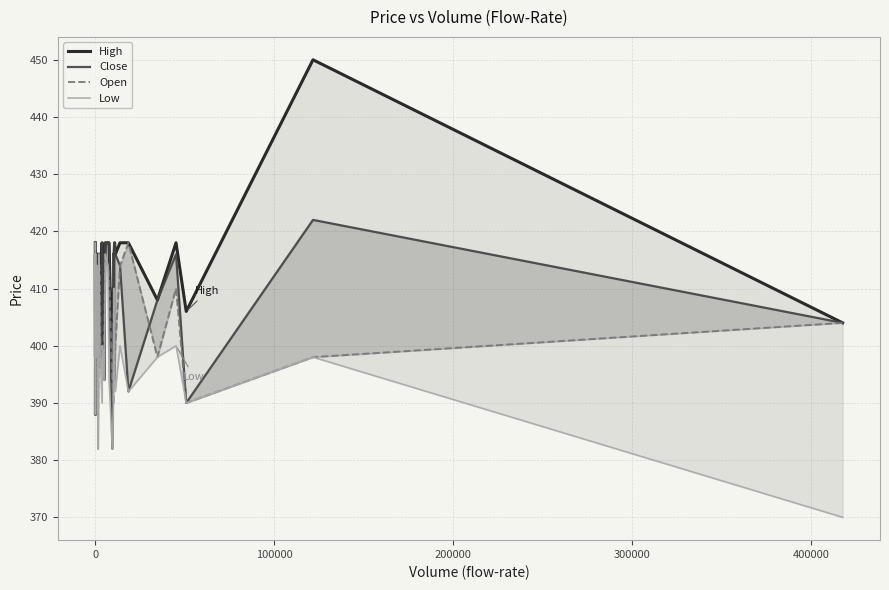

Reading right to left, list all the values displayed in this chart.

High: 404	450	406	418	408	418	418	416	418	416	416	416	410	410	394	418	418	418	414	416	400	418	398	416	416	408	398	416	416	416	406	416	410	416	388	402	416	398	398	418
Close: 404	422	390	416	408	392	414	416	418	416	416	396	410	410	382	418	418	418	394	416	400	418	398	402	416	408	398	404	416	416	406	416	410	416	388	402	416	398	398	418
Open: 404	398	390	410	398	418	414	400	394	410	404	406	404	390	394	412	414	416	404	398	400	400	396	412	416	404	382	412	414	414	406	414	410	414	388	402	416	398	398	418
Low: 370	398	390	400	398	392	400	392	394	410	404	394	404	390	382	394	414	416	394	398	400	390	396	400	416	404	382	404	414	402	406	414	410	414	388	402	416	398	398	418